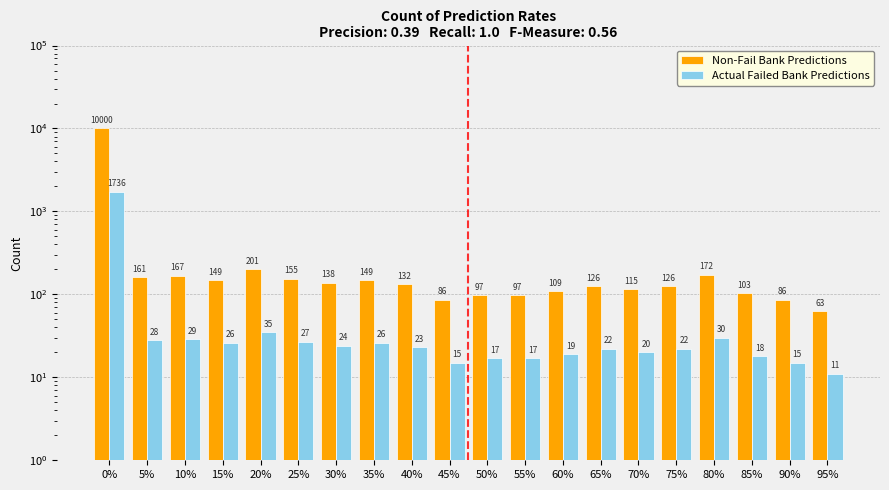

The Non-Fail Bank Predictions series shows 145 at 50%. True or false?

False